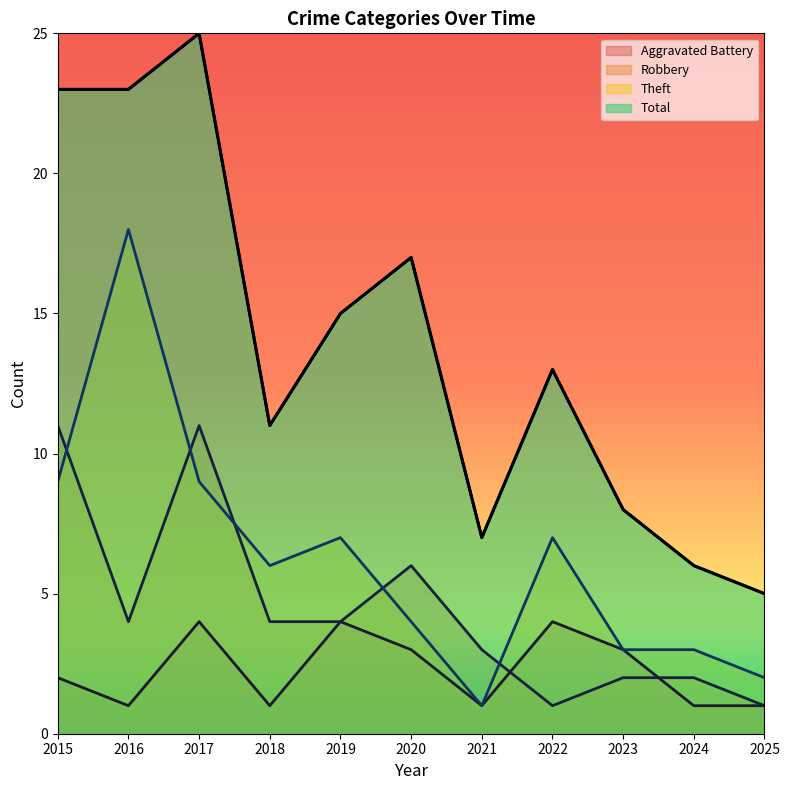

Which has a higher value, 2025 or 2021?

2025